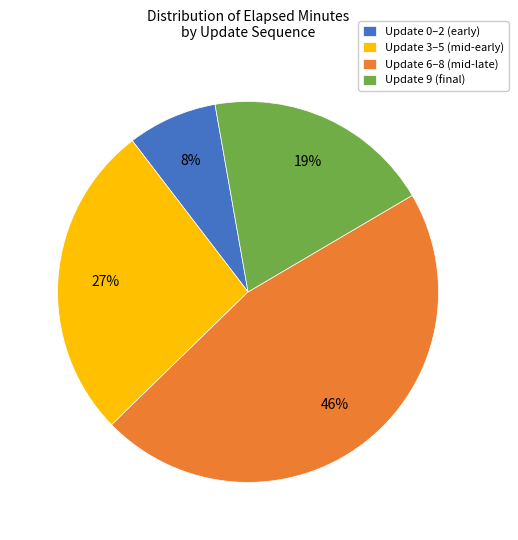

True or false: Update 9 (final) accounts for 19% of the total.

True